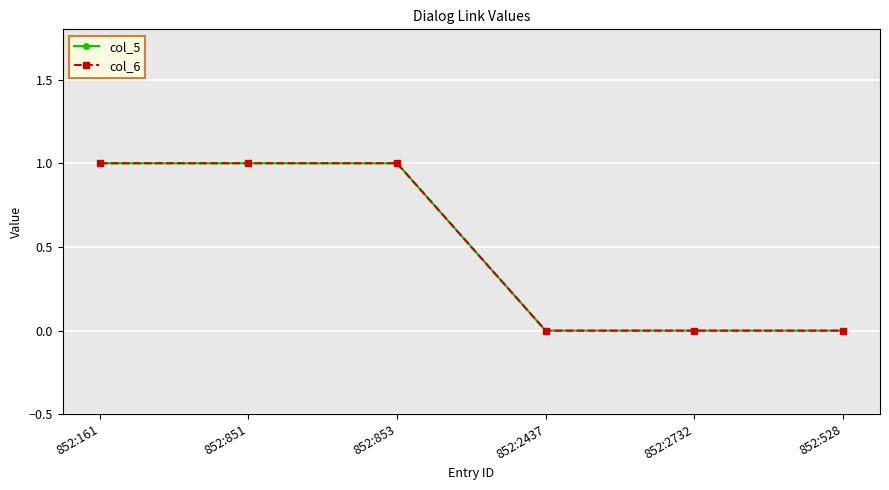

Is the value of col_5 at 852:528 greater than the value of col_6 at 852:853?

No